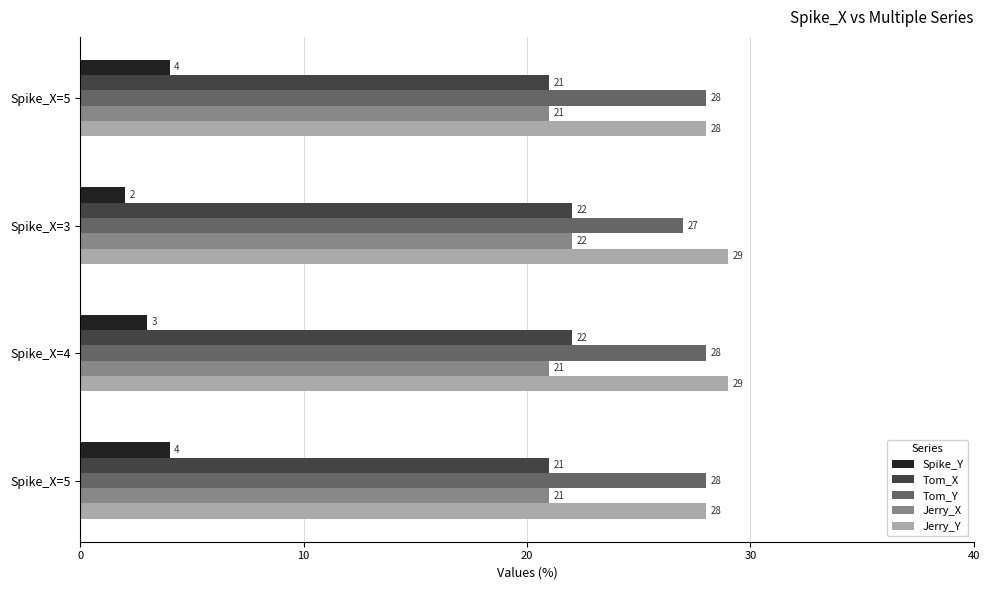

What are all the series names shown in the legend?

Spike_Y, Tom_X, Tom_Y, Jerry_X, Jerry_Y